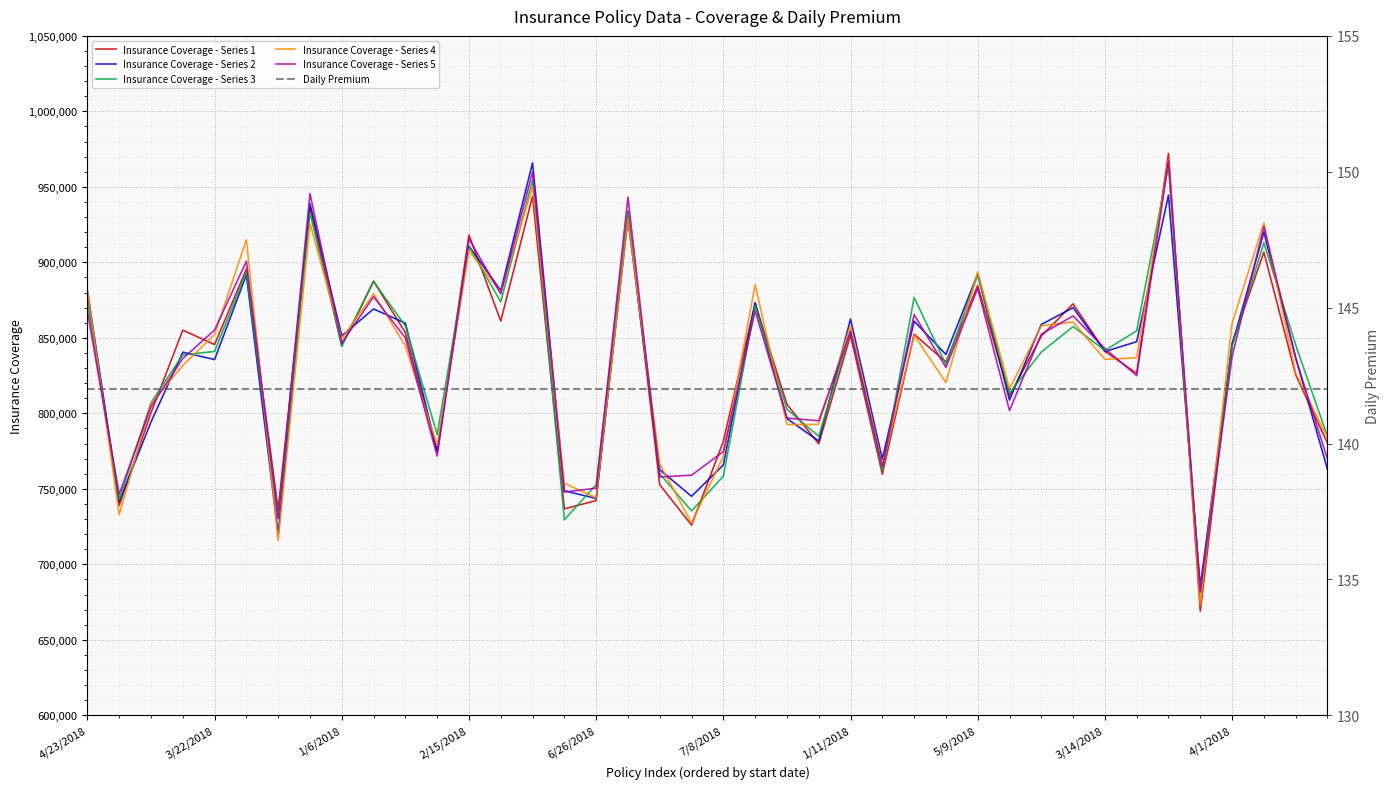

Which series ends up on top after the final intersection of Insurance Coverage - Series 5 and Insurance Coverage - Series 1?

Insurance Coverage - Series 1